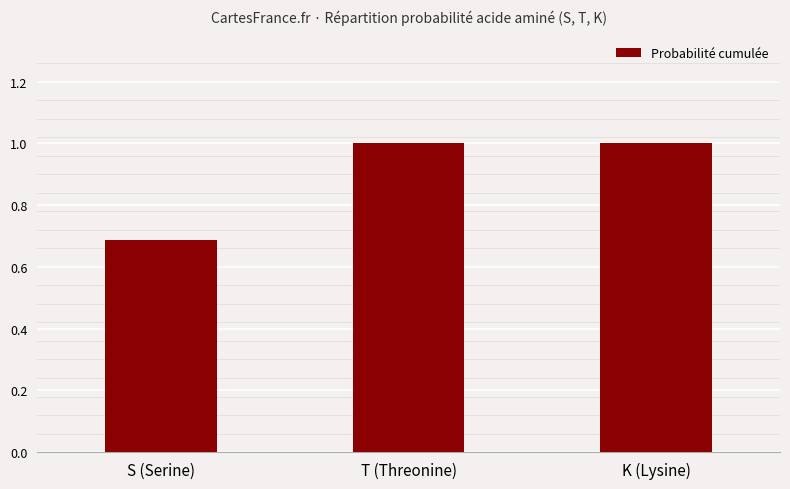

What is the difference between the second highest and minimum values?

0.3